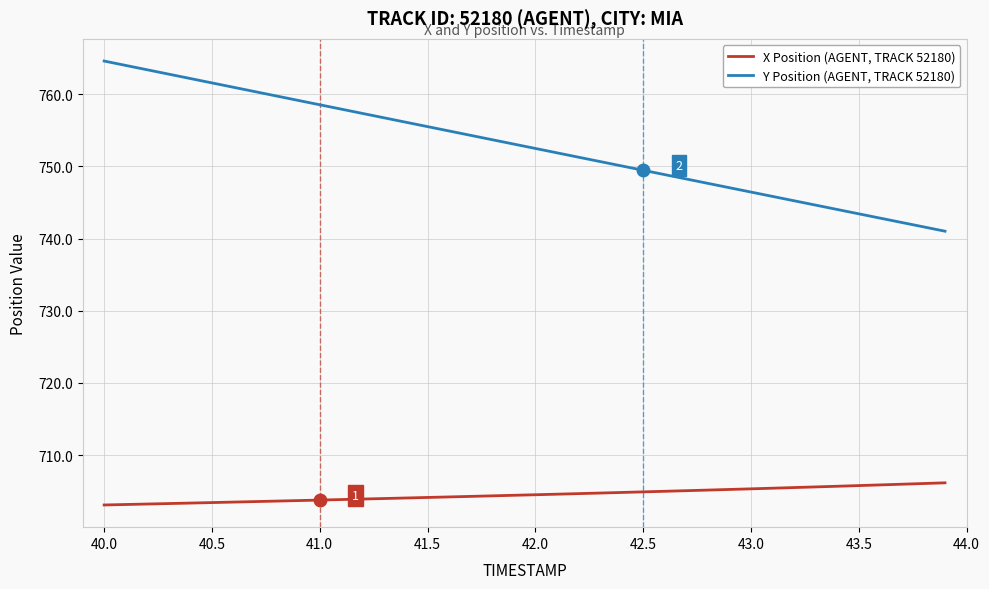

What is the difference between the second highest and second lowest values in the X Position (AGENT, TRACK 52180) series?

2.9